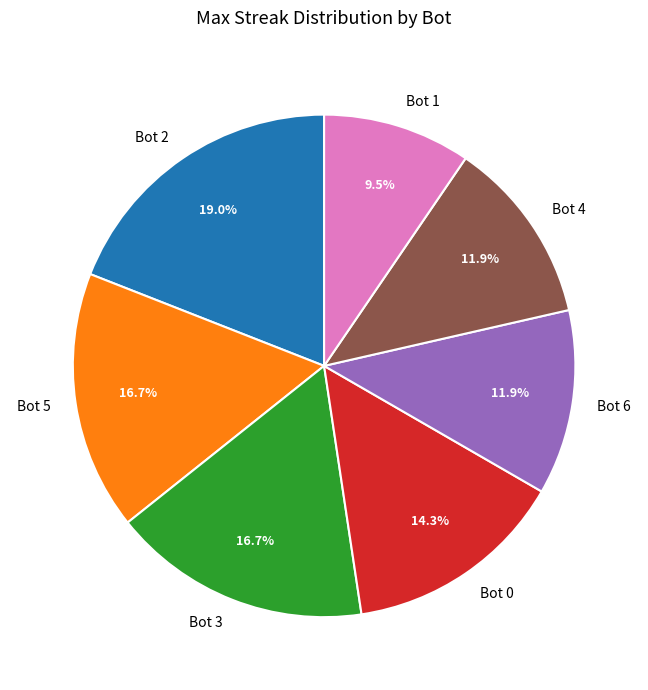

To the nearest percent, what portion does Bot 2 represent?

19%